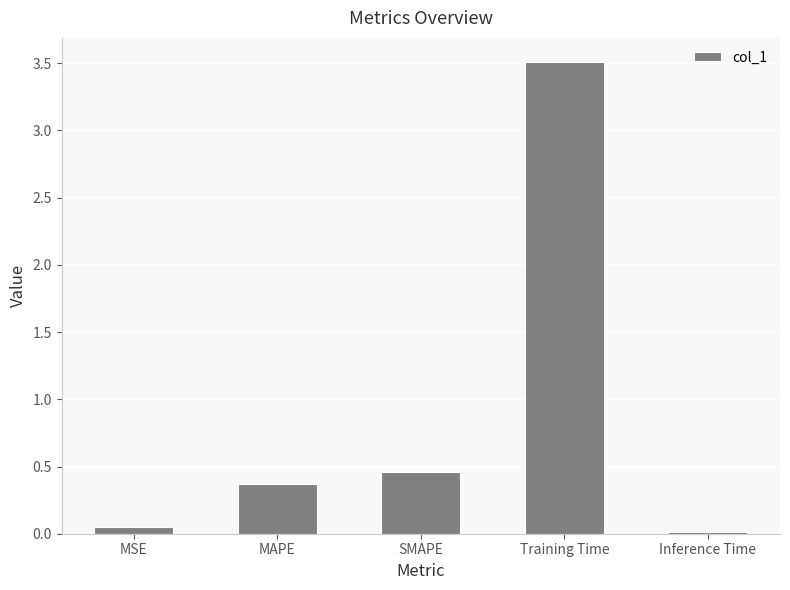

Are the bars grouped side by side (vs. stacked)?

No